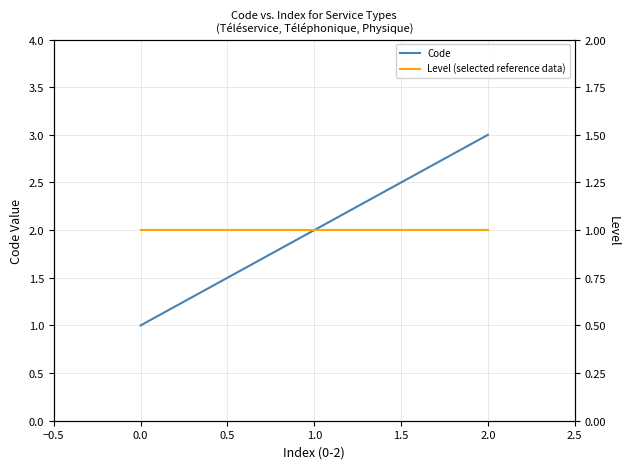

True or false: Code has a value of 1 at 0.0.

True